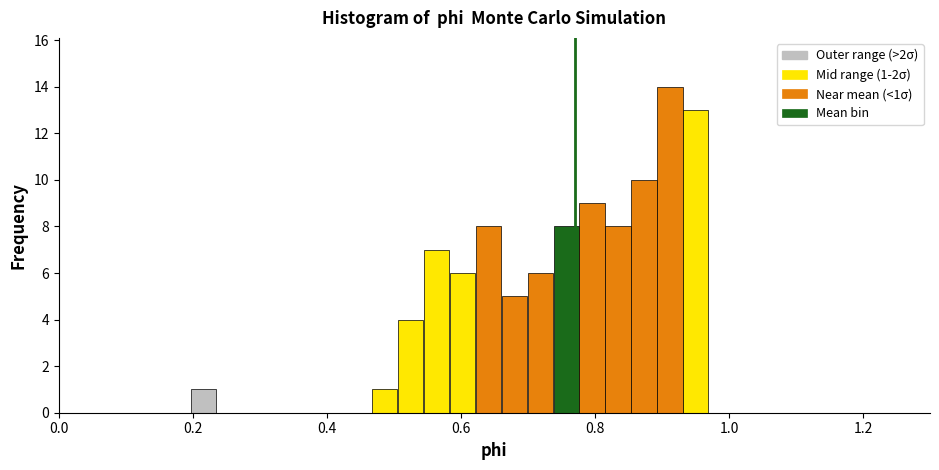

Around what value on the x-axis is the tallest bar? Give the approximate position of its centre, as read against the axis.

0.92